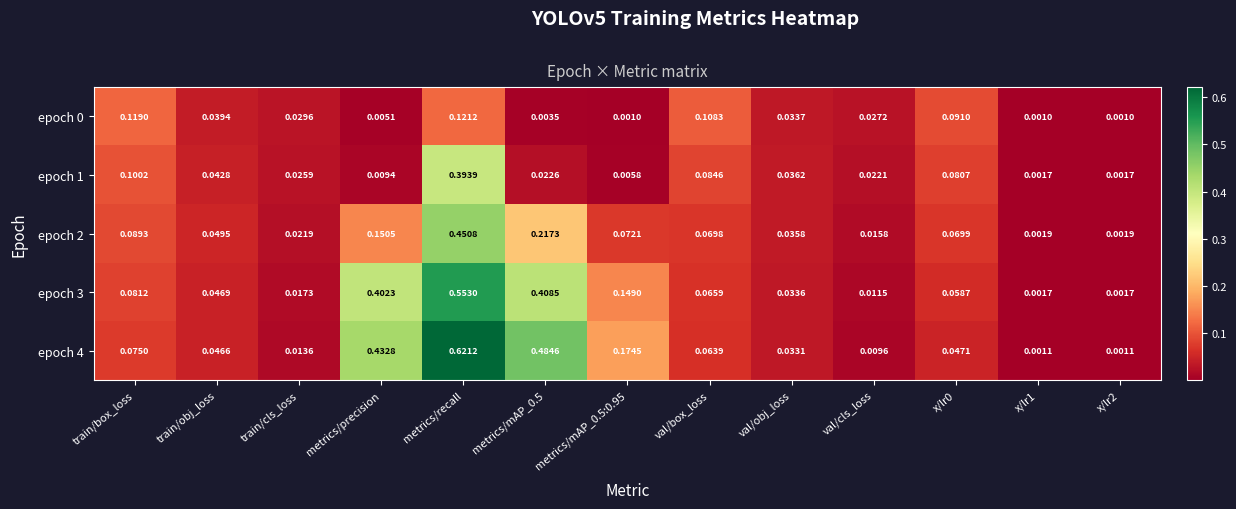

How many data points does each series have?

13